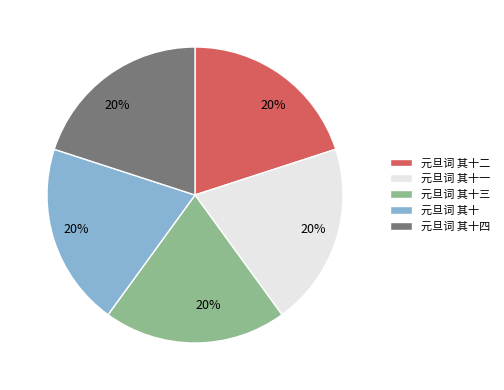

To the nearest percent, what is the combined percentage of 元旦词 其十四 and 元旦词 其十二?

40%